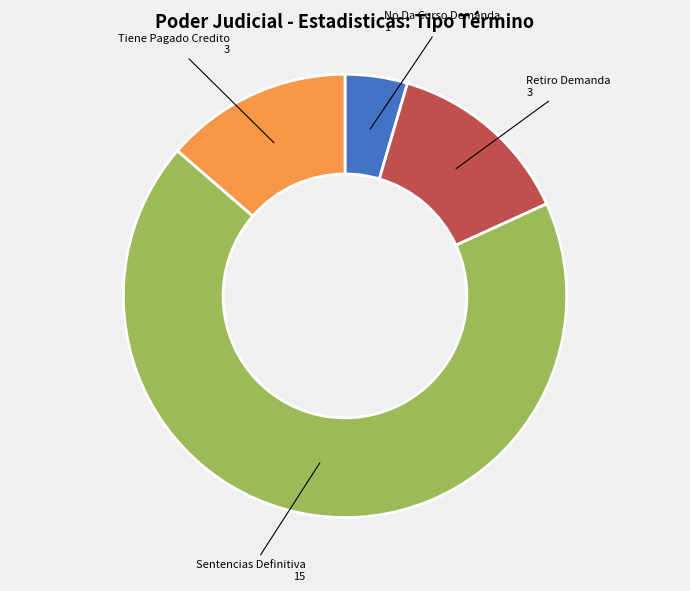

Is Retiro Demanda 3 the majority of the pie?

No